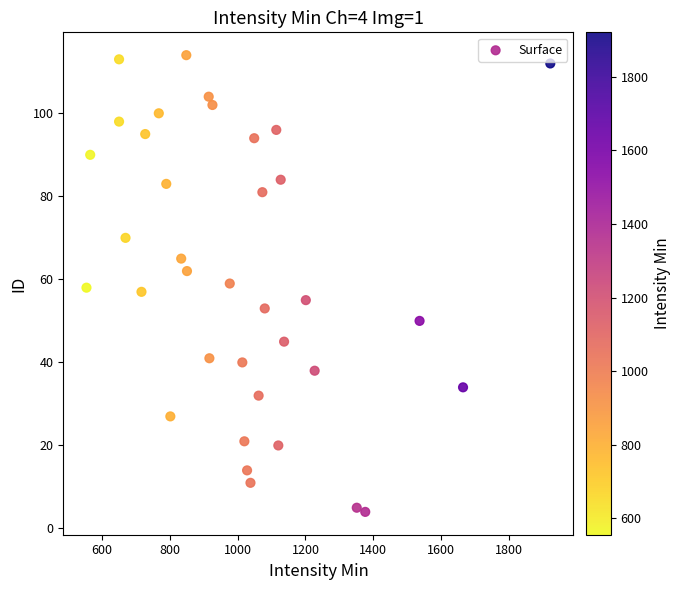

What is the range of X values (max minus min)?

1366